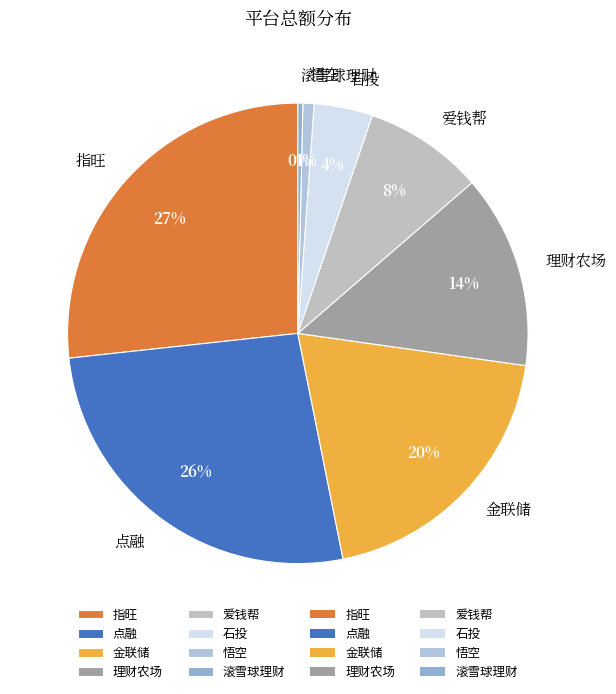

What portion of the pie excludes 悟空?

99.2%